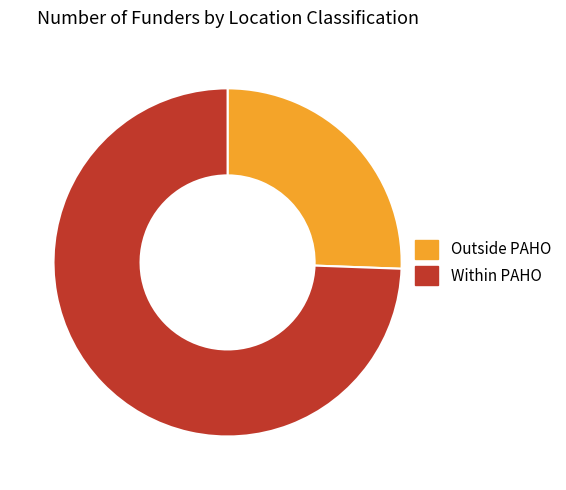

Is it true that Outside PAHO is 26% of the pie?

True